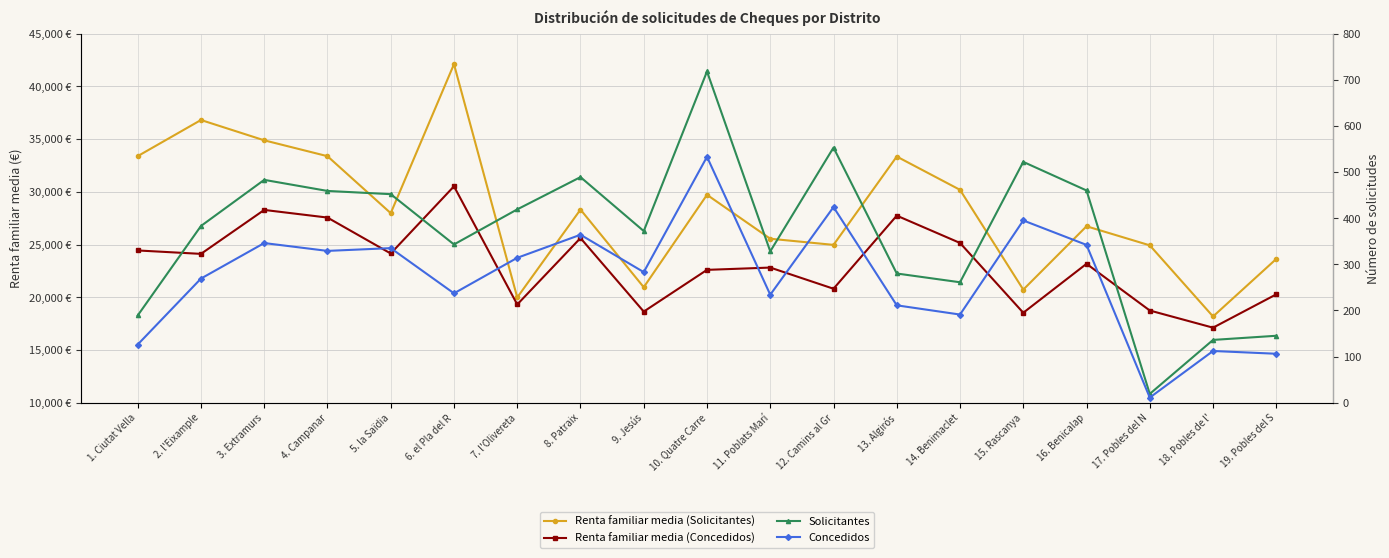

True or false: Renta familiar media (Solicitantes) and Concedidos cross at least once.

False